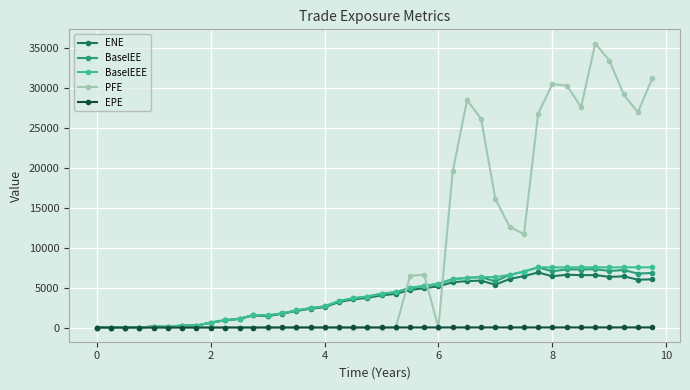

How many data points does each series have?

40